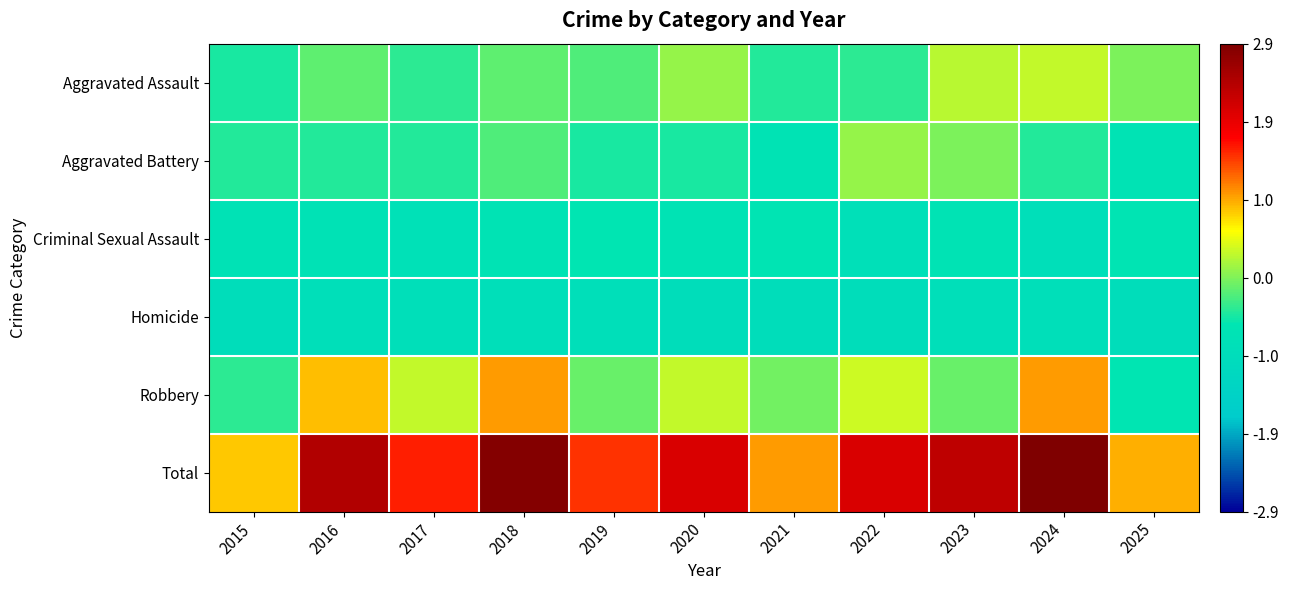

Reading right to left, extract all data points from this chart.

Aggravated Assault: 2025=-0.0	2024=0.3	2023=0.3	2022=-0.4	2021=-0.4	2020=0.1	2019=-0.2	2018=-0.2	2017=-0.4	2016=-0.2	2015=-0.5
Aggravated Battery: 2025=-0.7	2024=-0.4	2023=-0.0	2022=0.1	2021=-0.7	2020=-0.5	2019=-0.5	2018=-0.2	2017=-0.4	2016=-0.4	2015=-0.4
Criminal Sexual Assault: 2025=-0.6	2024=-0.9	2023=-0.7	2022=-0.8	2021=-0.6	2020=-0.7	2019=-0.6	2018=-0.7	2017=-0.8	2016=-0.7	2015=-0.7
Homicide: 2025=-0.9	2024=-0.9	2023=-0.9	2022=-0.9	2021=-0.9	2020=-0.9	2019=-0.9	2018=-0.9	2017=-0.9	2016=-0.9	2015=-0.9
Robbery: 2025=-0.6	2024=1.0	2023=-0.1	2022=0.4	2021=-0.1	2020=0.3	2019=-0.1	2018=1.0	2017=0.3	2016=0.9	2015=-0.4
Total: 2025=0.9	2024=2.9	2023=2.3	2022=2.1	2021=1.0	2020=2.1	2019=1.5	2018=2.9	2017=1.6	2016=2.4	2015=0.8